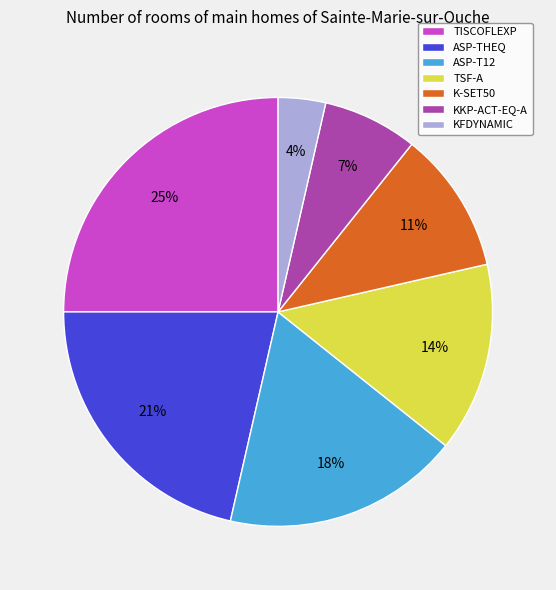

Which has a higher value, K-SET50 or ASP-T12?

ASP-T12